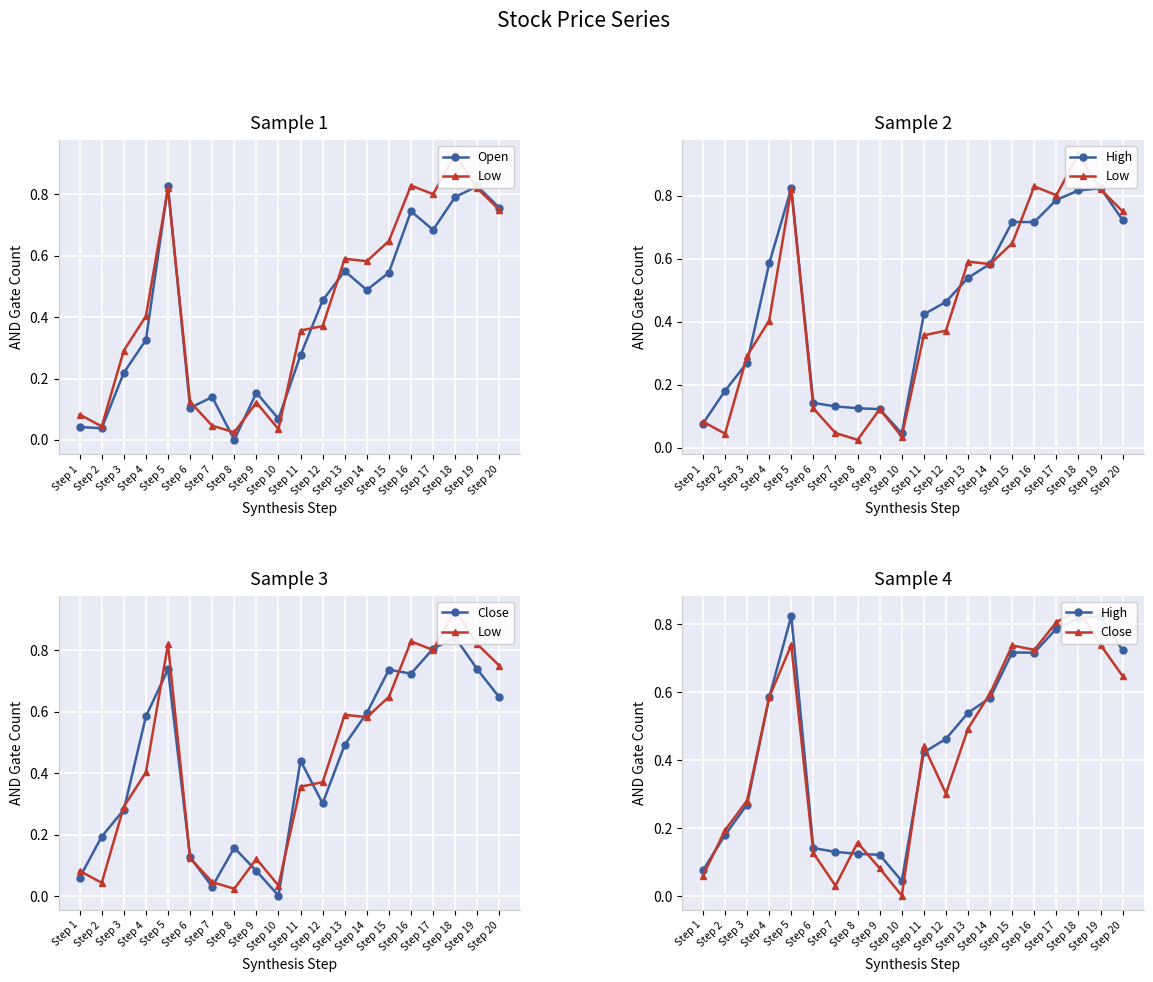

Count the number of data series in this chart.

4